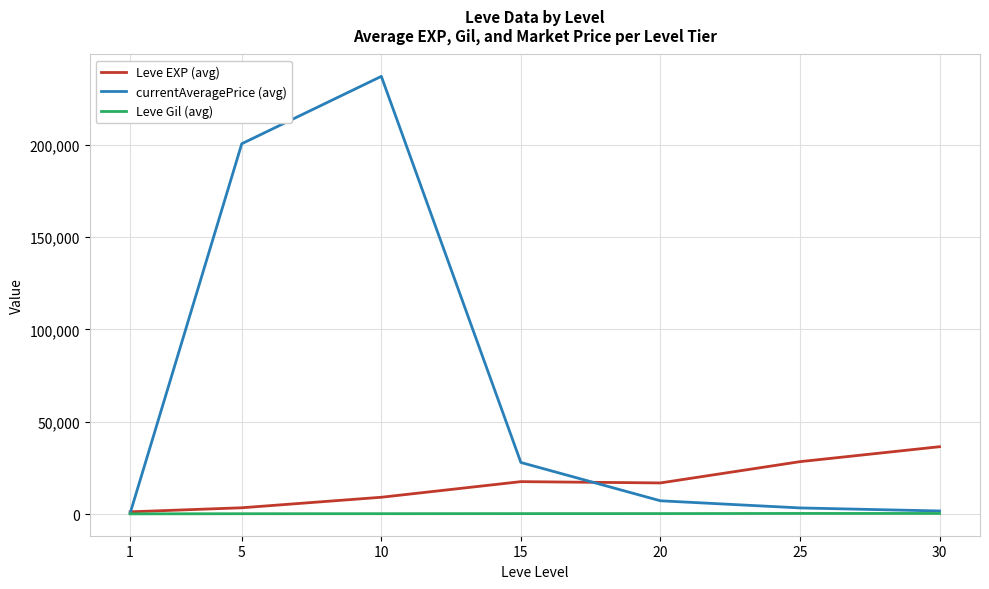

What is the sum of all Leve Gil (avg) values?

1644.9